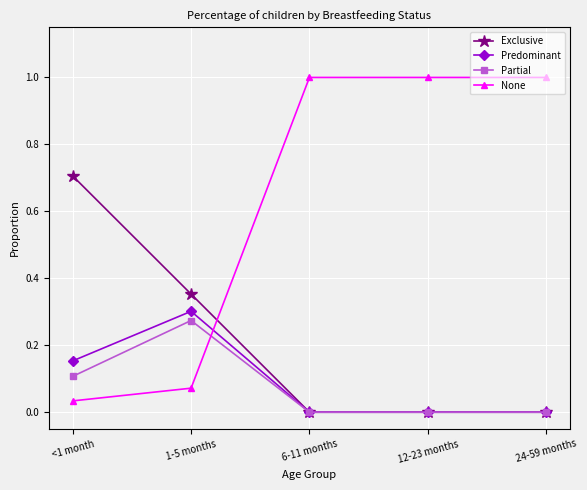

What is the average value of the None series?

0.6